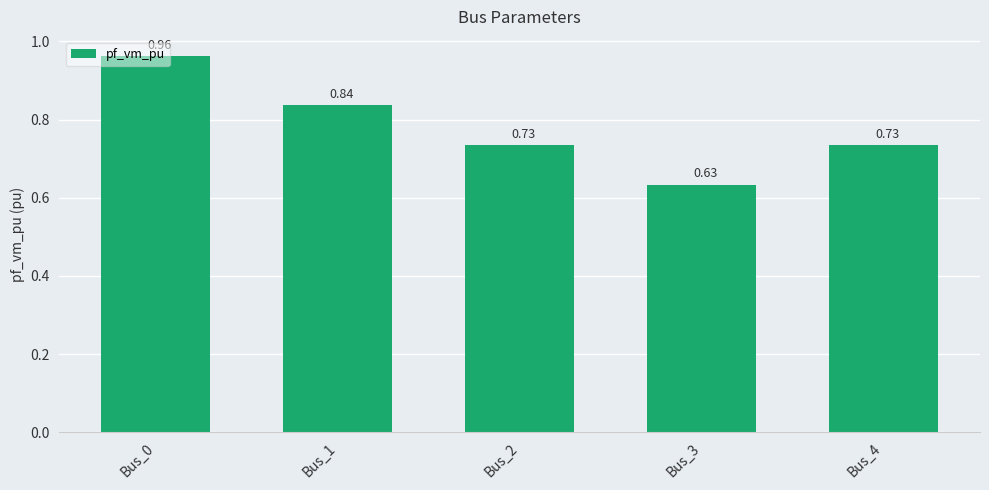

What is the difference between the second highest and second lowest values?

0.1